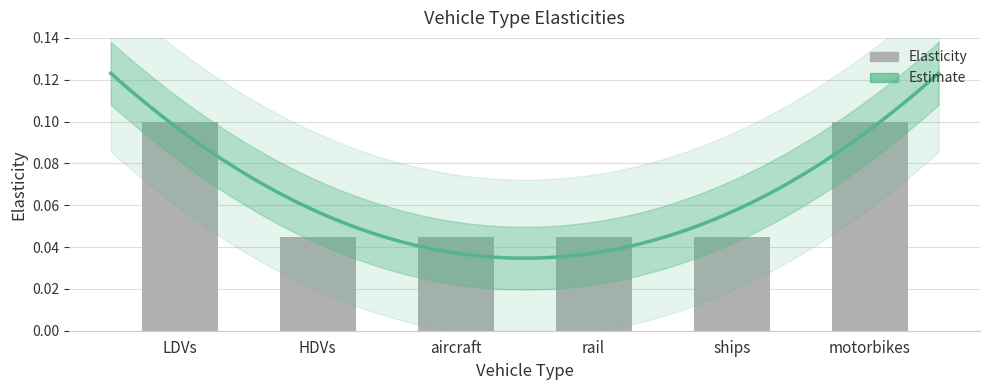

Reading left to right, list all the values displayed in this chart.

0.1	0.0	0.0	0.0	0.0	0.1